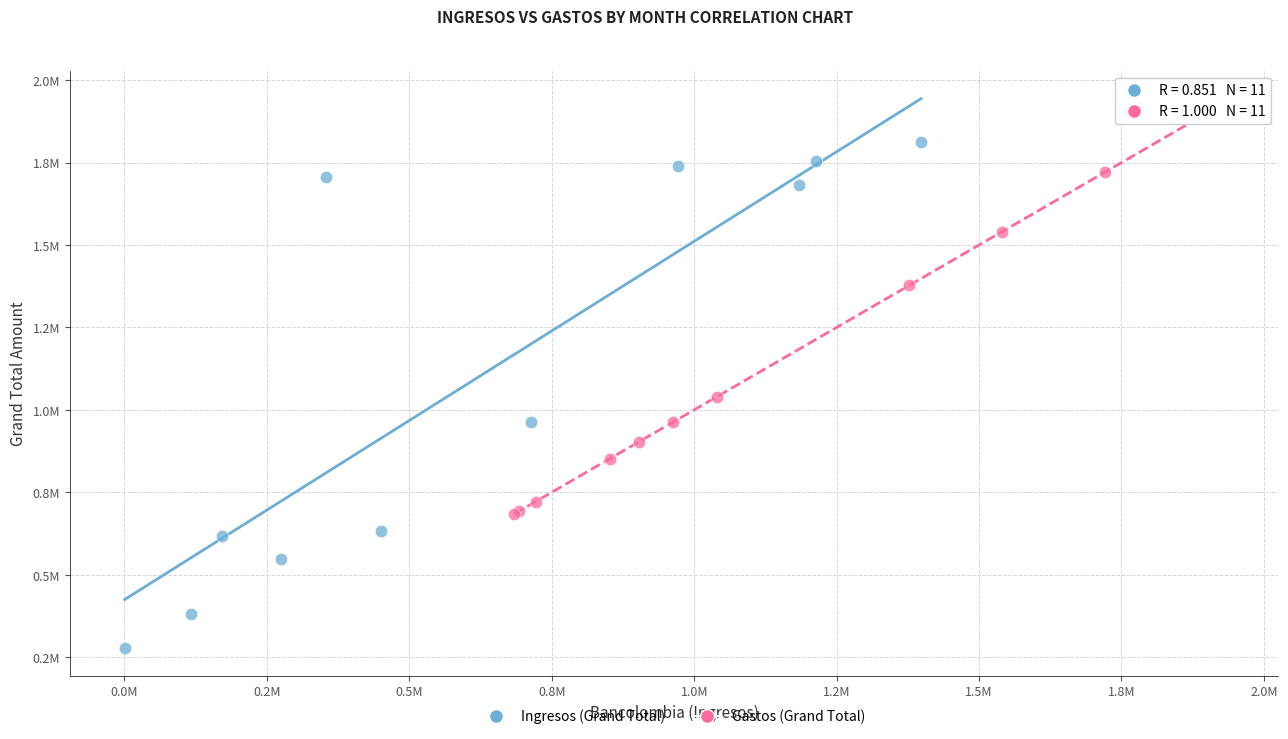

Which series contains the highest Y value?

Gastos (Grand Total)